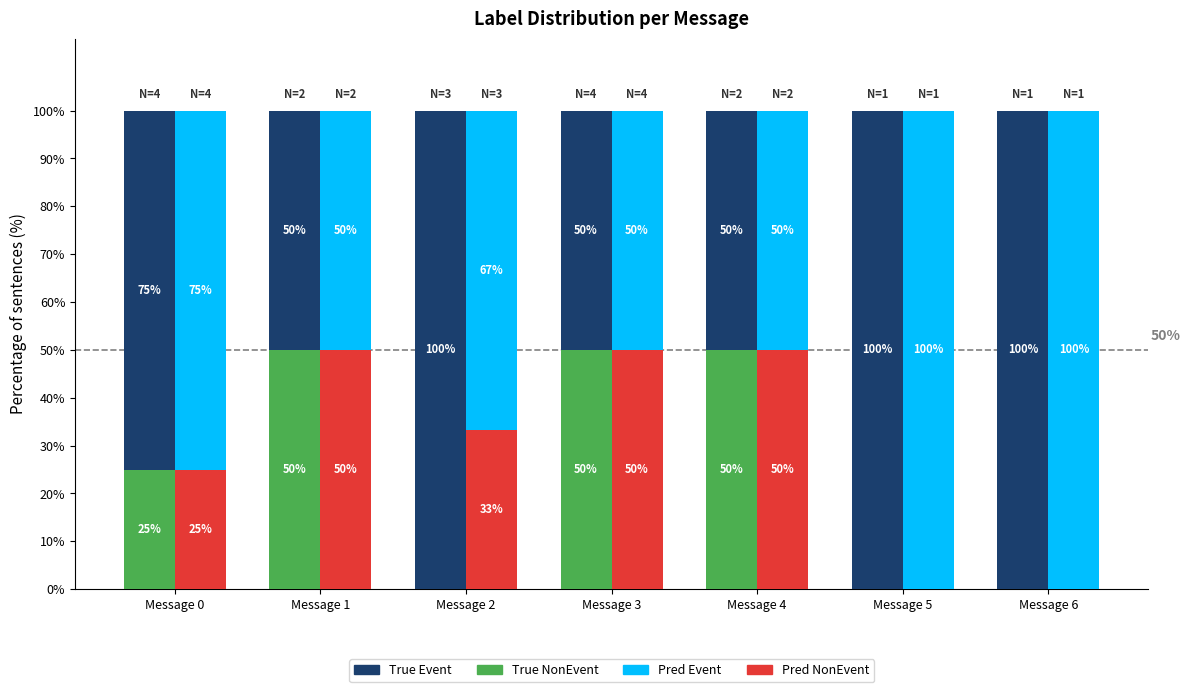

At which label does True Event reach its minimum?

Message 1